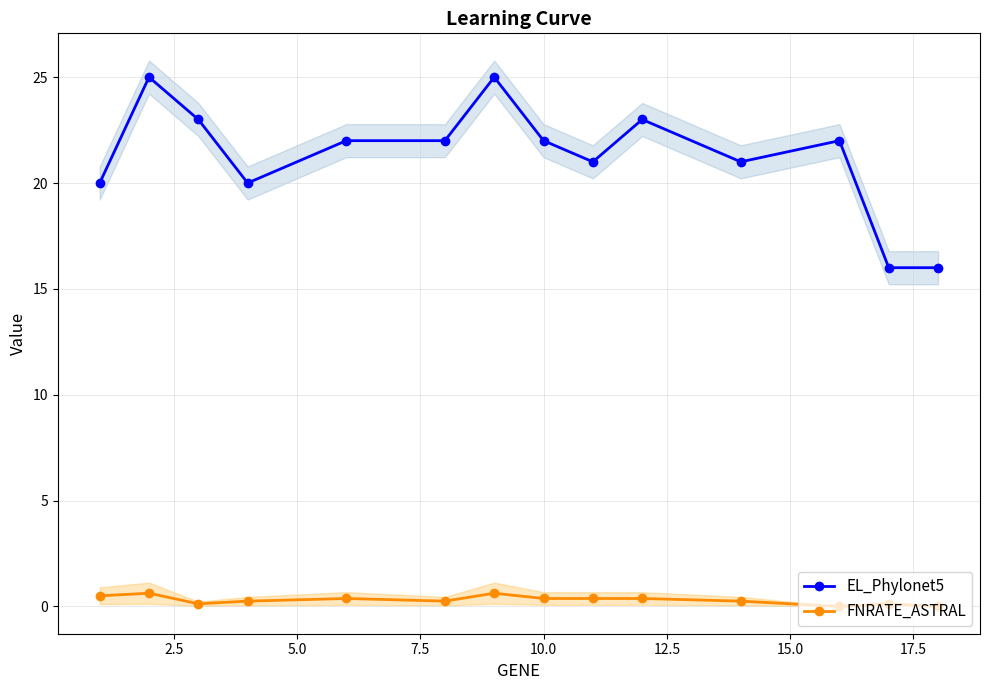

What is the maximum value for EL_Phylonet5?

25.0